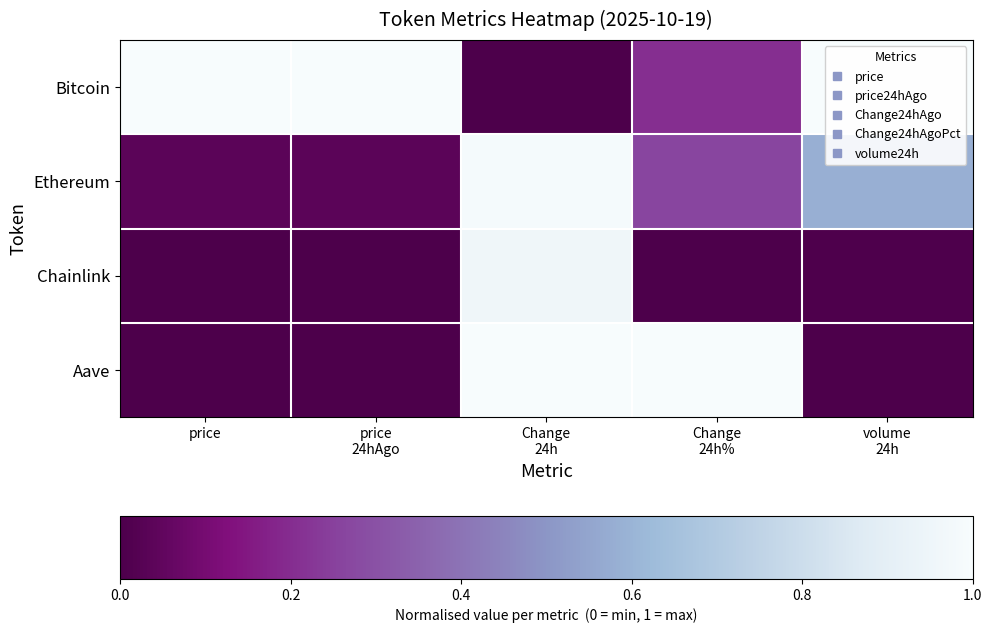

Reading right to left, extract all data points from this chart.

Bitcoin: volume
24h=1.0	Change
24h%=0.2	Change
24h=0.0	price
24hAgo=1.0	price=1.0
Ethereum: volume
24h=0.6	Change
24h%=0.3	Change
24h=1.0	price
24hAgo=0.0	price=0.0
Chainlink: volume
24h=0.0	Change
24h%=0.0	Change
24h=1.0	price
24hAgo=0.0	price=0.0
Aave: volume
24h=0.0	Change
24h%=1.0	Change
24h=1.0	price
24hAgo=0.0	price=0.0